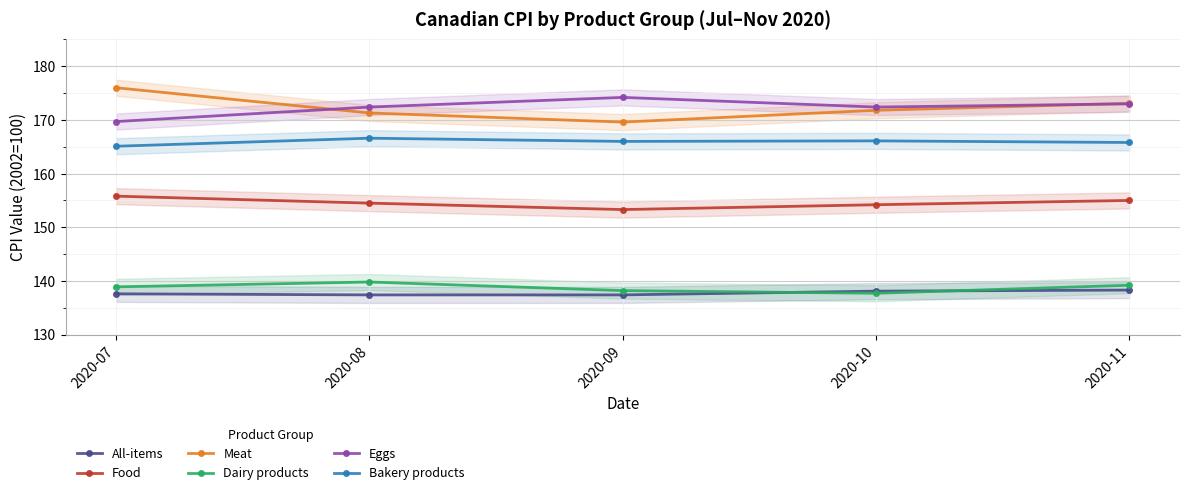

Reading right to left, list all the values displayed in this chart.

All-items: 138.3	138.1	137.4	137.4	137.6
Food: 155.0	154.2	153.3	154.5	155.8
Meat: 173.1	171.8	169.6	171.3	176.0
Dairy products: 139.2	137.7	138.2	139.8	138.9
Eggs: 173.0	172.4	174.2	172.4	169.7
Bakery products: 165.8	166.1	166.0	166.6	165.1